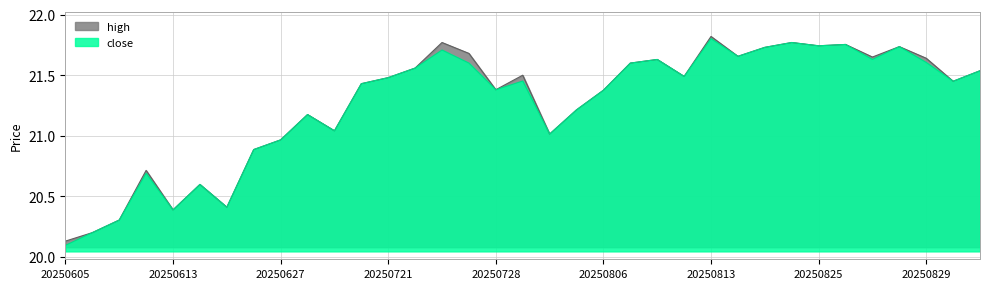

In close, how many points are lower than both neighbors (excluding endpoints)?

10